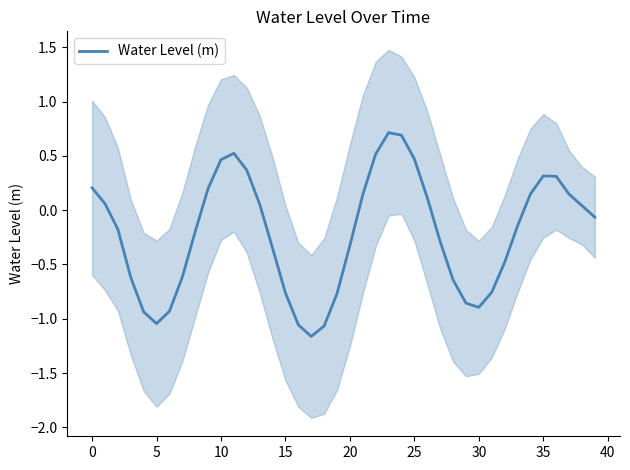

Where is the first local maximum?

11